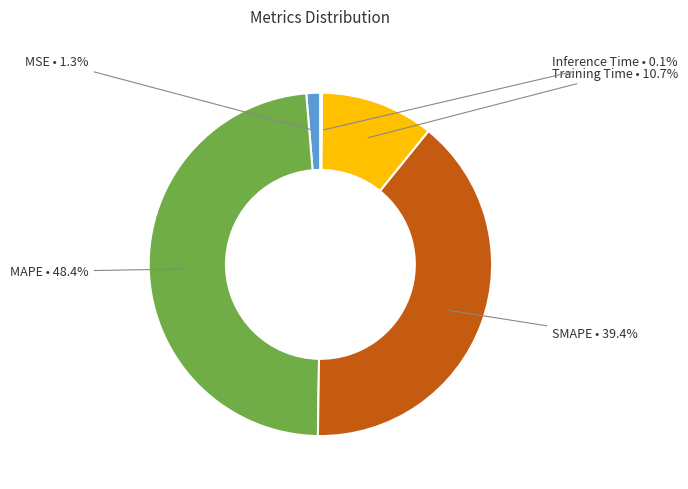

Is there a majority slice in this chart?

No